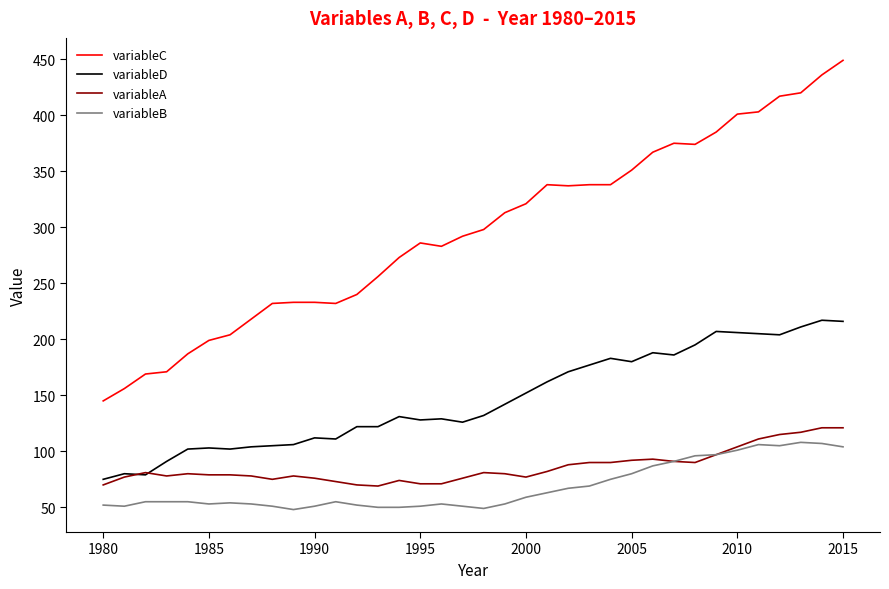

What is the highest value of the variableA series?

121